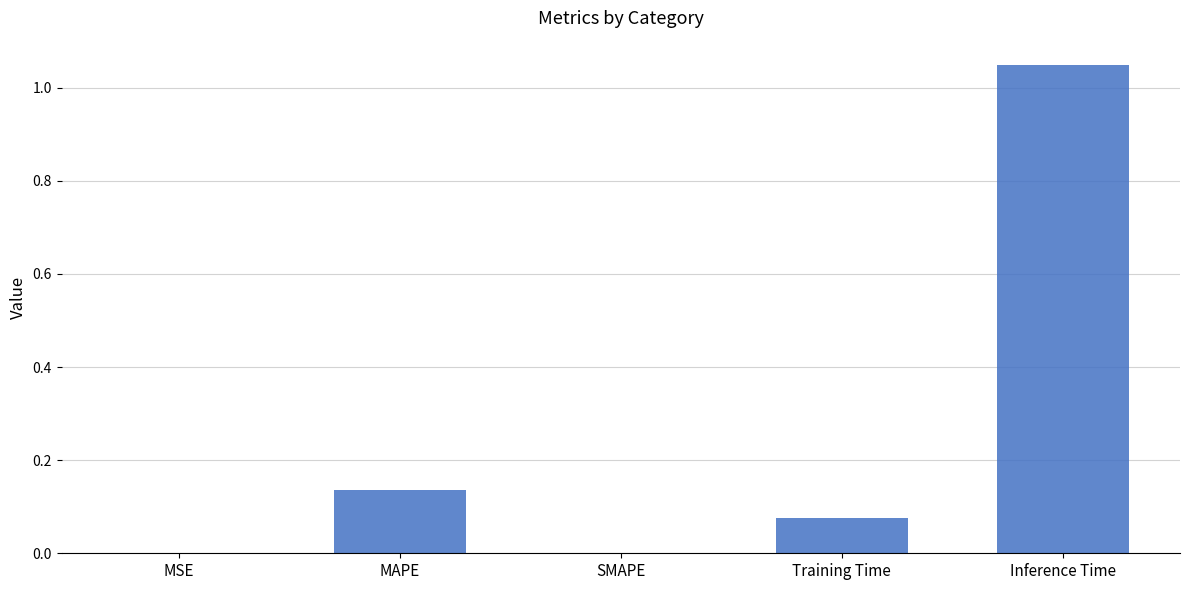

What is the change in value from SMAPE to Training Time?

+0.1